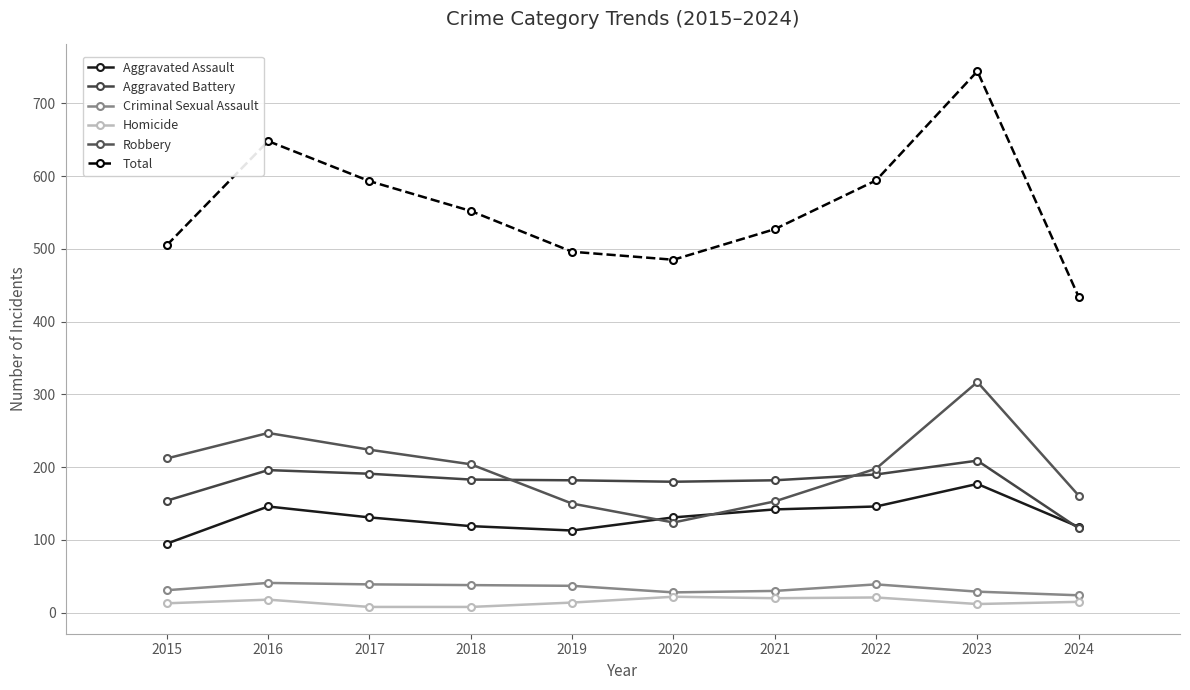

Count the number of categories in the chart.

10